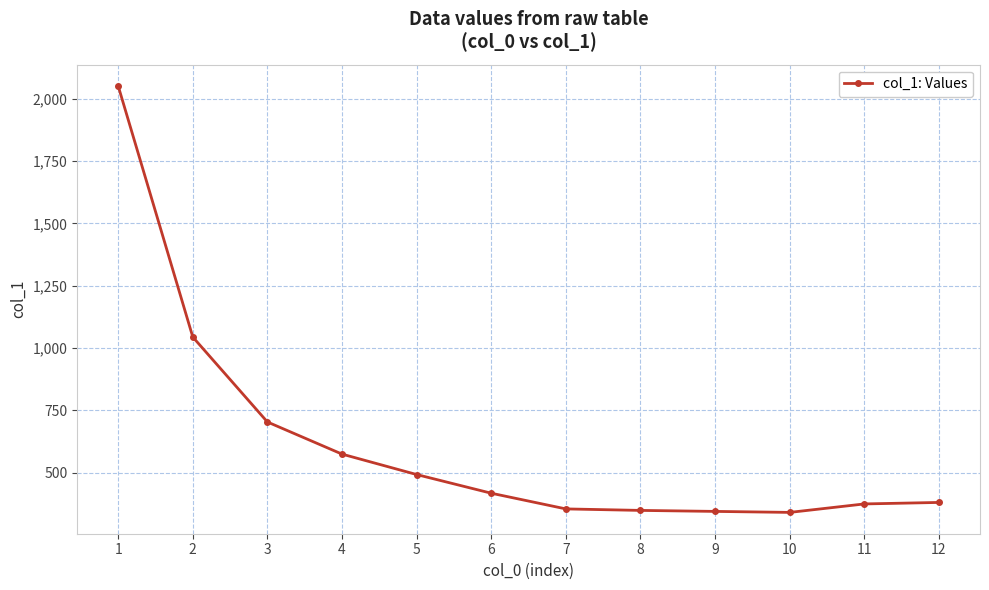

How many lines are shown in the chart?

1